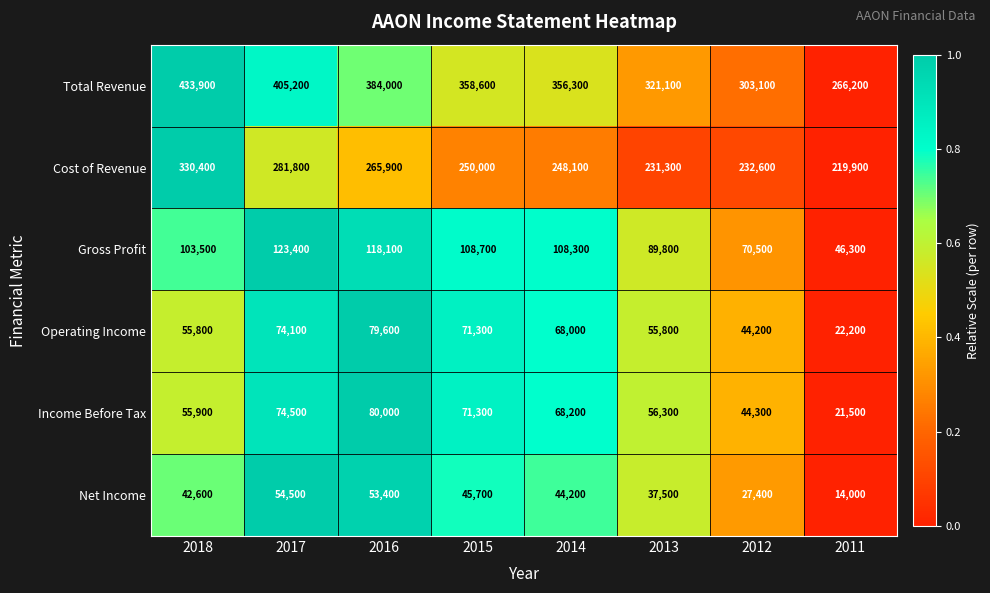

The Total Revenue series shows 469970 at 2014. True or false?

False